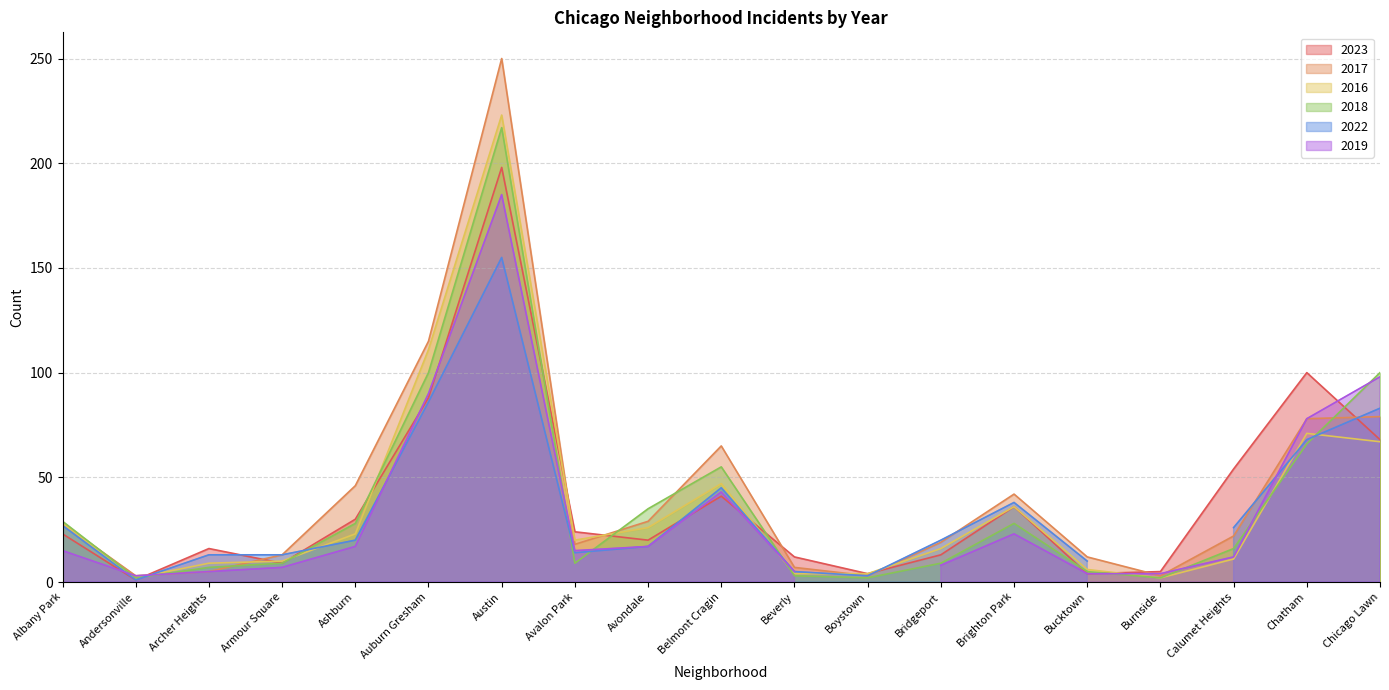

Which series has the widest spread of values?

2017